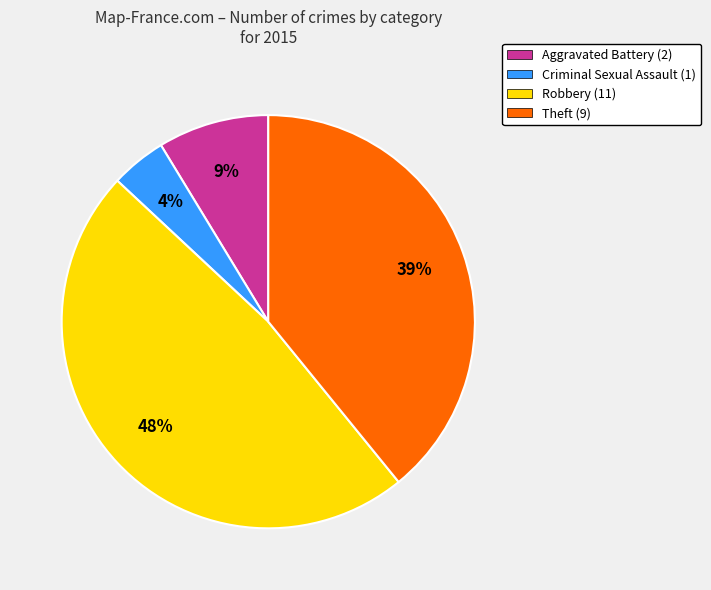

Rank the categories by value from lowest to highest.

Criminal Sexual Assault (1), Aggravated Battery (2), Theft (9), Robbery (11)